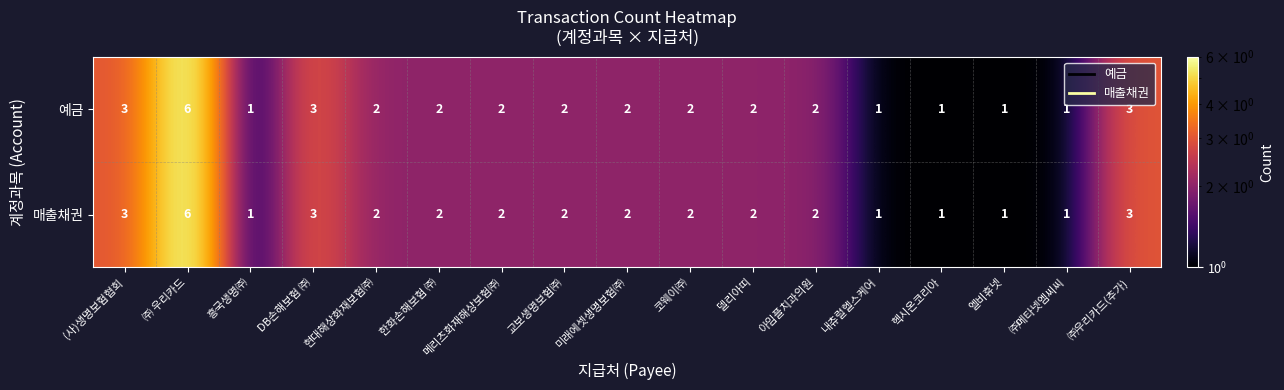

Read the 예금 value at (사)생명보험협회.

3